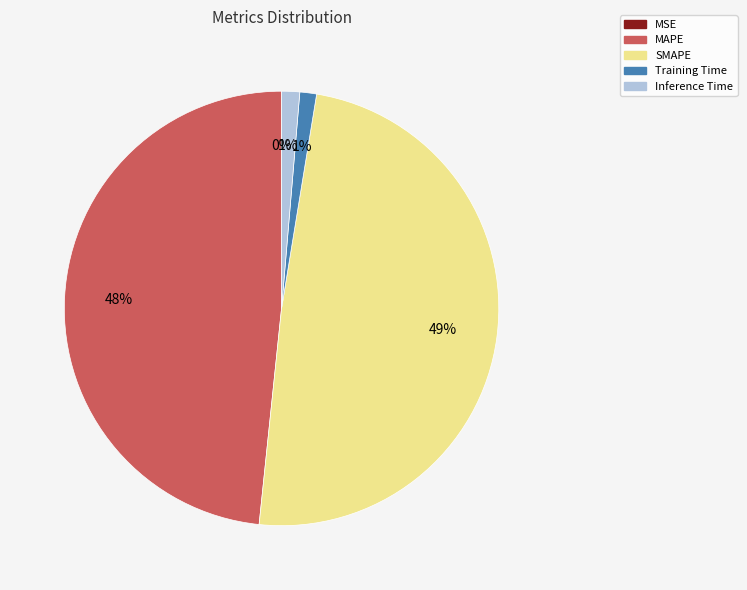

What is the largest slice in the pie chart?

SMAPE